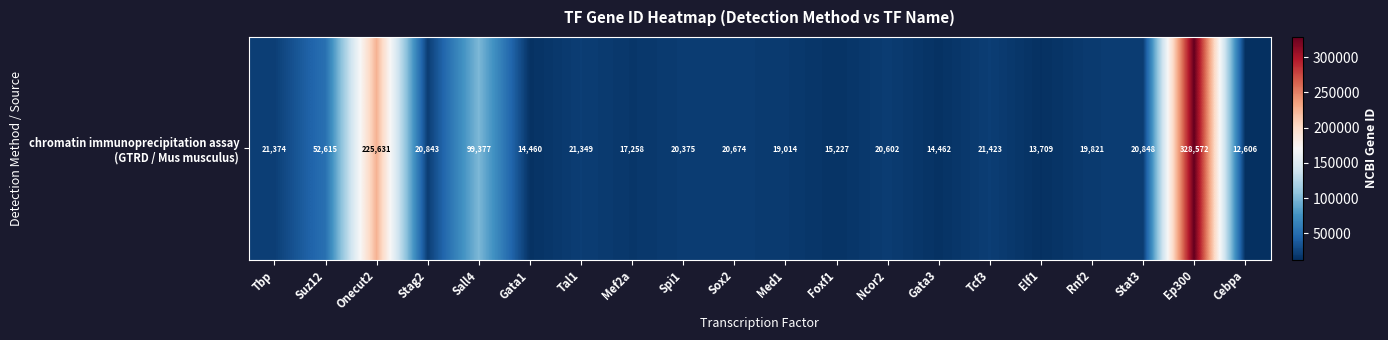

How many categories are shown in the chart?

20